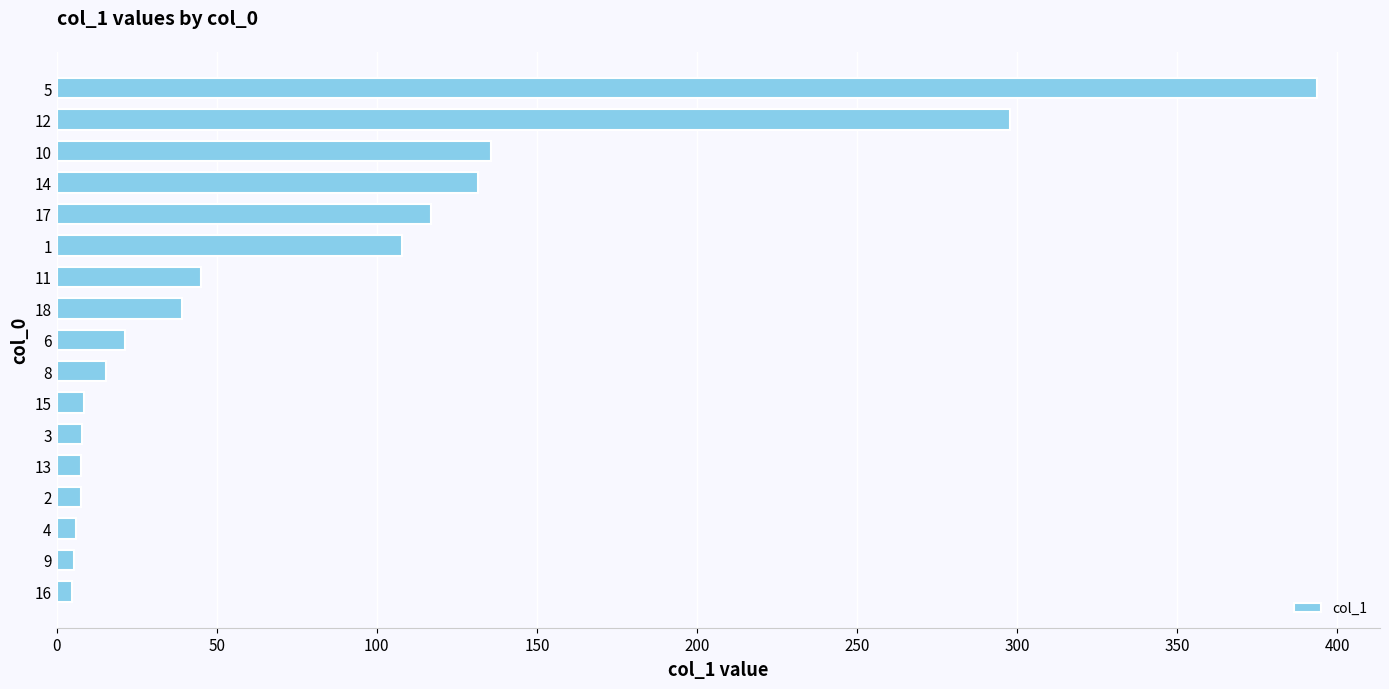

What is the greatest value displayed?

393.6